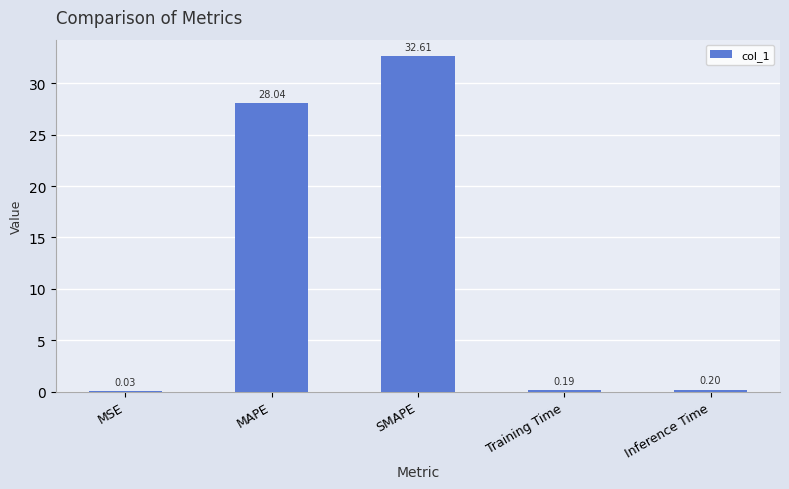

Which label corresponds to the largest value in the chart?

SMAPE